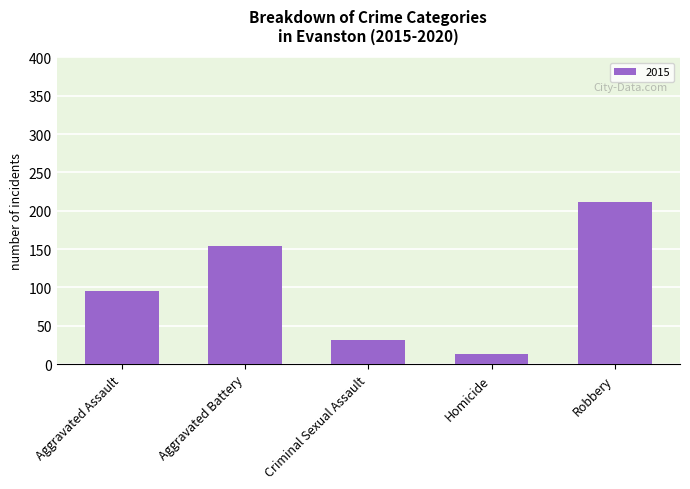

What is the label of the 3rd bar from the left?

Criminal Sexual Assault